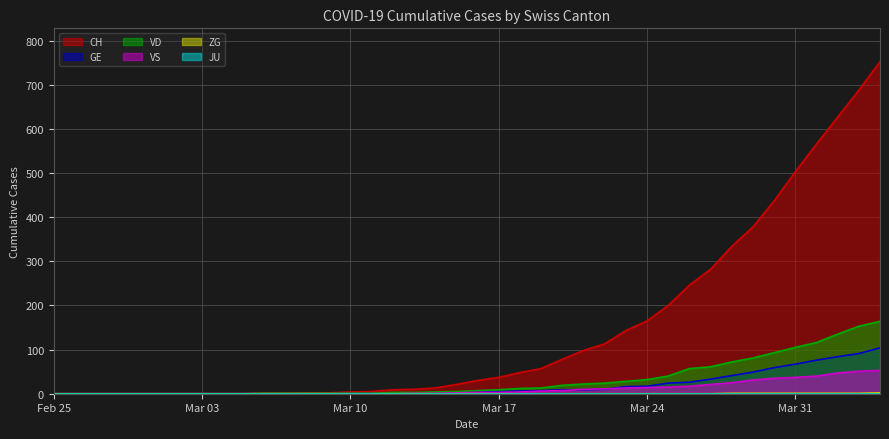

True or false: GE has a value of 5 at Mar 17.

True